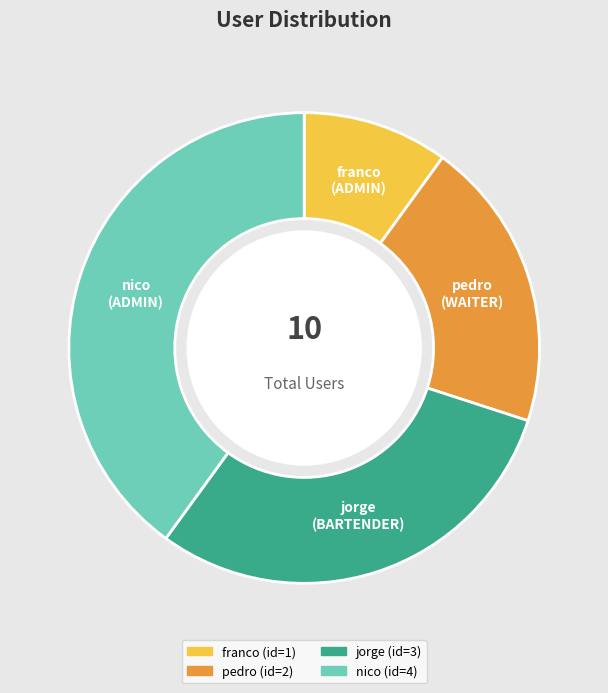

Between jorge and pedro, which is larger?

jorge